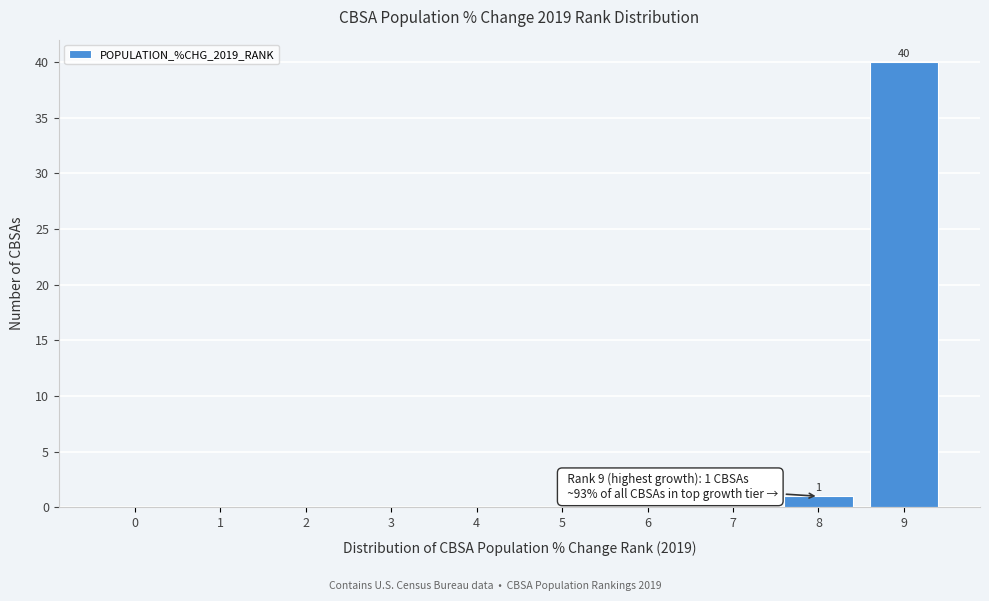

Reading left to right, transcribe all the data shown in this chart.

0=0	1=0	2=0	3=0	4=0	5=0	6=0	7=0	8=1	9=40